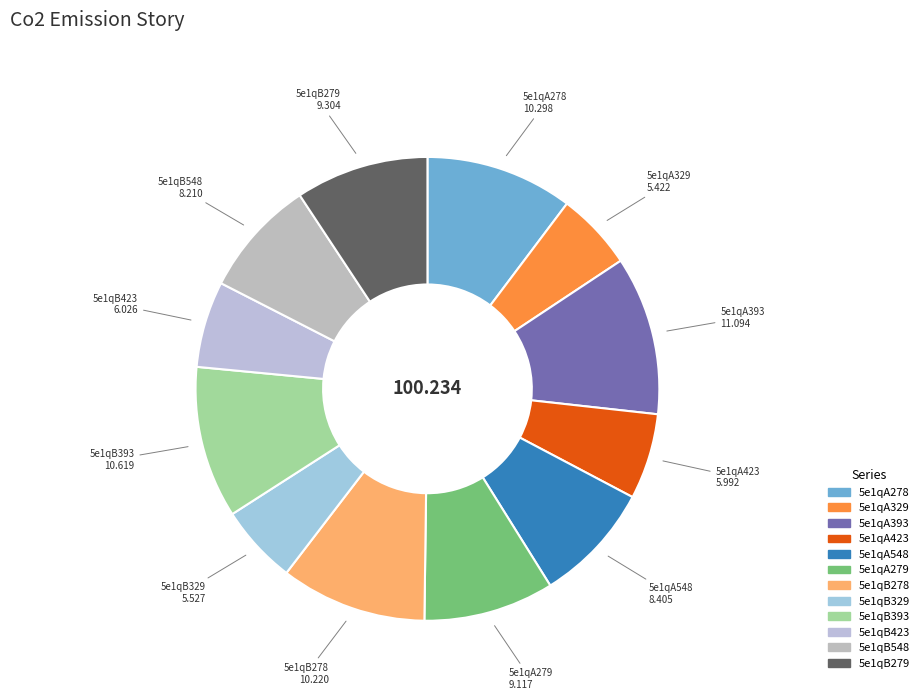

To the nearest percent, what is the difference between the largest and smallest slice percentages?

6%